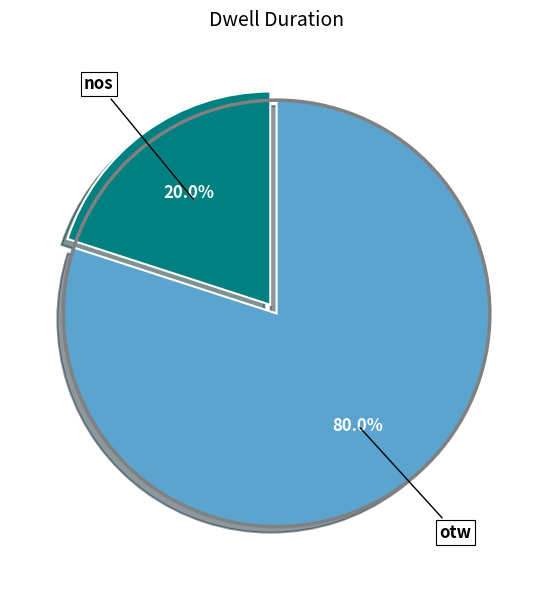

What is the ratio of the value at otw to the value at nos?

4.0